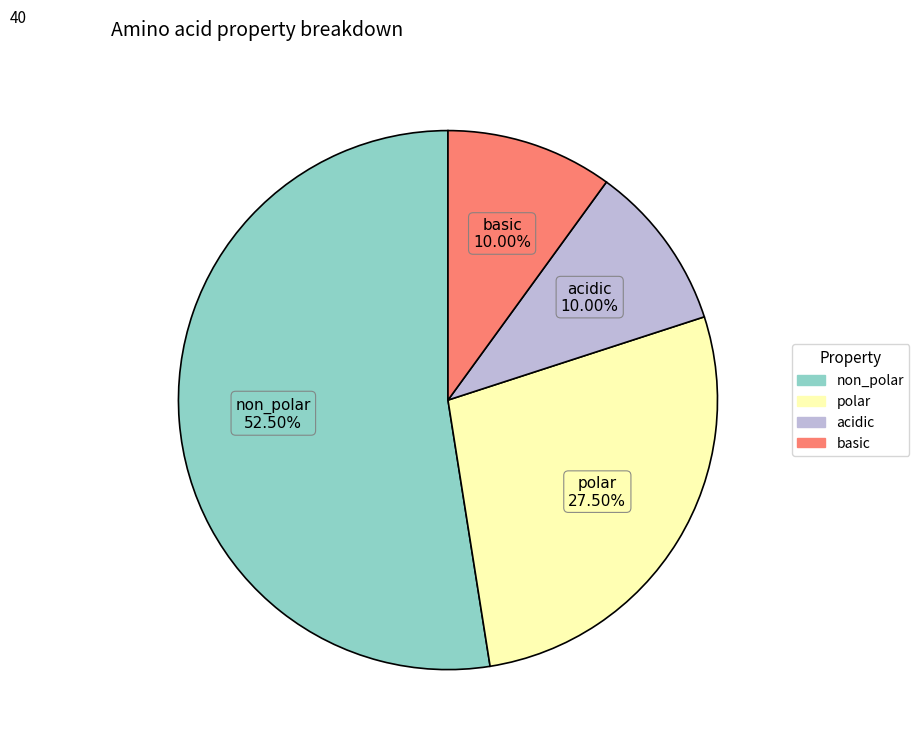

Between polar and basic, which is larger?

polar